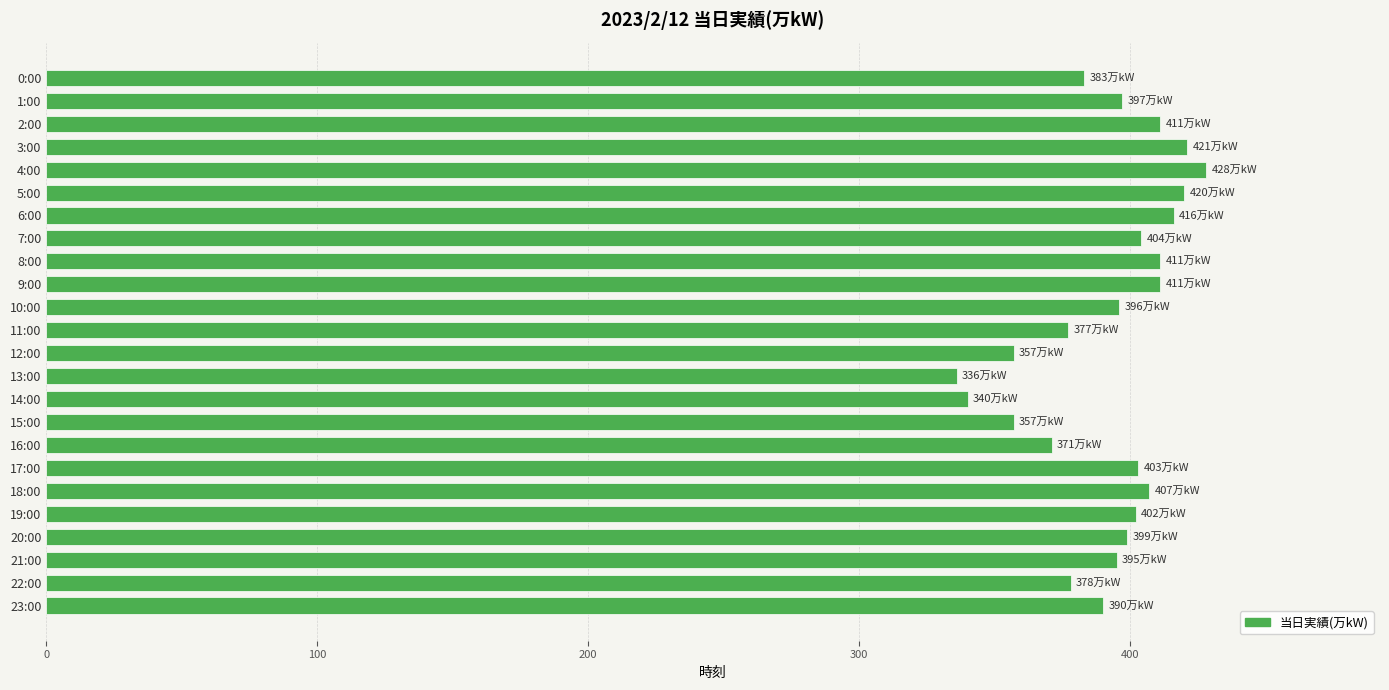

Approximately how many times larger is the value at 4:00 compared to 8:00?

1.0